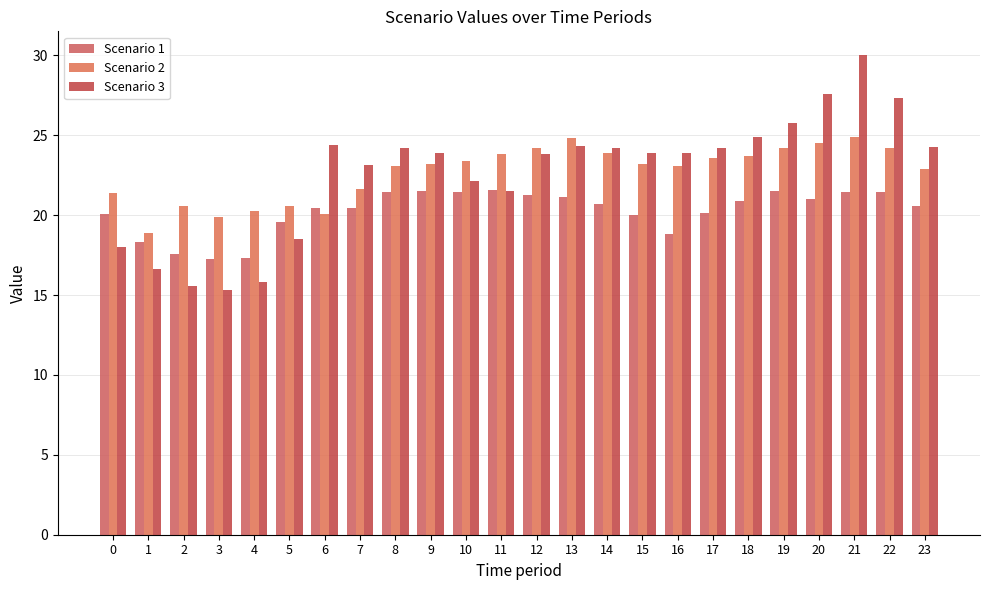

How many groups of bars are there?

24